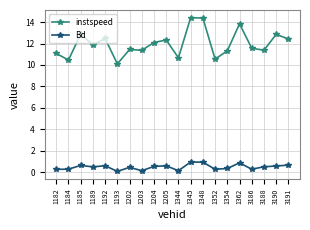

In instspeed, how many points are lower than both neighbors (excluding endpoints)?

7